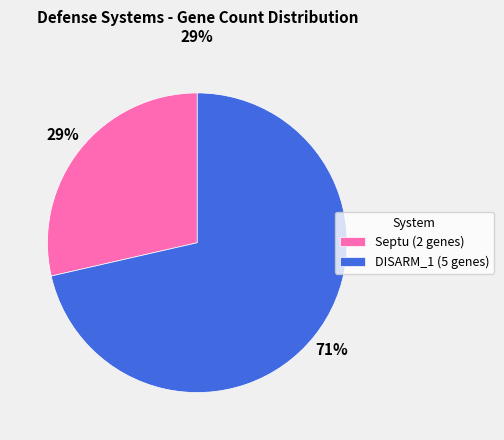

Which has a higher value, Septu (2 genes) or DISARM_1 (5 genes)?

DISARM_1 (5 genes)